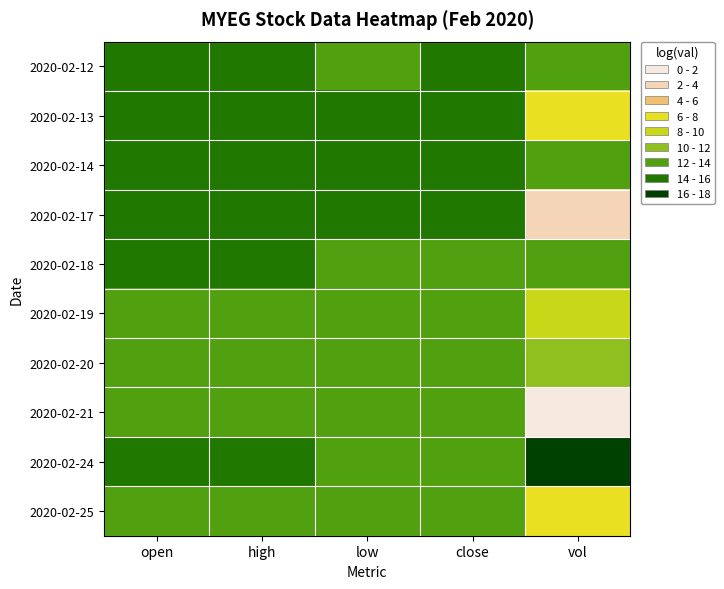

Reading left to right, transcribe all the data shown in this chart.

2020-02-12: open=0.3	high=0.3	low=0.3	close=0.3	vol=0.1
2020-02-13: open=0.3	high=0.3	low=0.3	close=0.3	vol=-0.6
2020-02-14: open=0.3	high=0.4	low=0.3	close=0.3	vol=0.2
2020-02-17: open=0.3	high=0.3	low=0.3	close=0.3	vol=-0.9
2020-02-18: open=0.3	high=0.3	low=0.2	close=0.2	vol=0.2
2020-02-19: open=0.2	high=0.2	low=0.2	close=0.2	vol=-0.4
2020-02-20: open=0.2	high=0.3	low=0.2	close=0.3	vol=-0.1
2020-02-21: open=0.3	high=0.3	low=0.2	close=0.3	vol=-1.4
2020-02-24: open=0.3	high=0.3	low=0.1	close=0.2	vol=0.8
2020-02-25: open=0.2	high=0.2	low=0.2	close=0.2	vol=-0.6